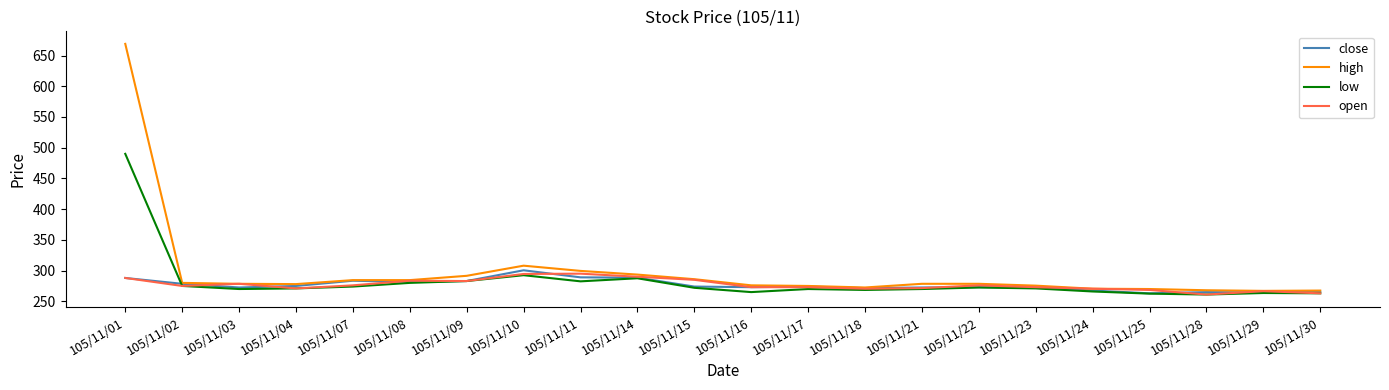

What is the lowest value of the open series?

261.0